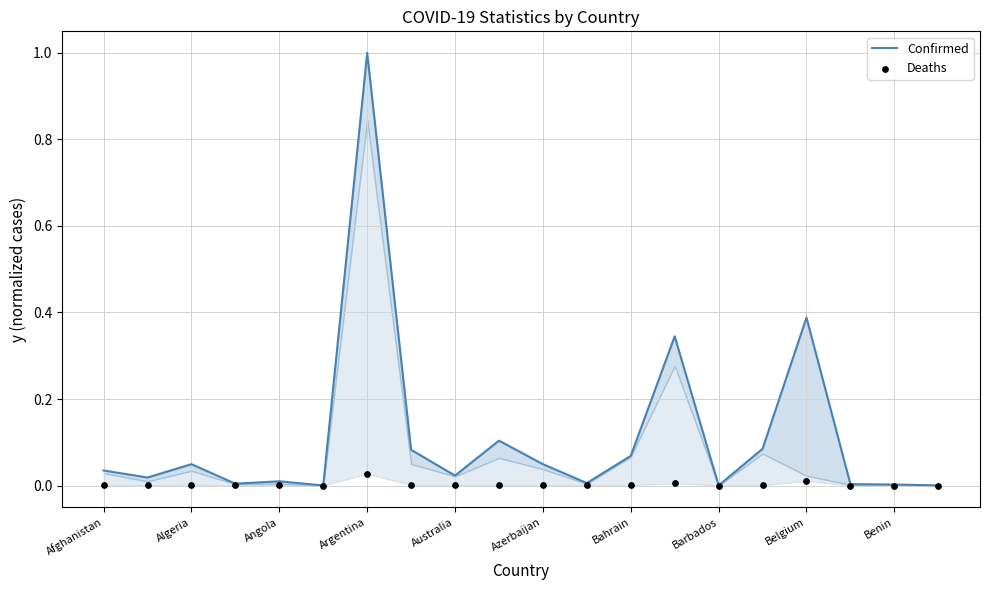

What are all the series names shown in the legend?

Confirmed, Deaths